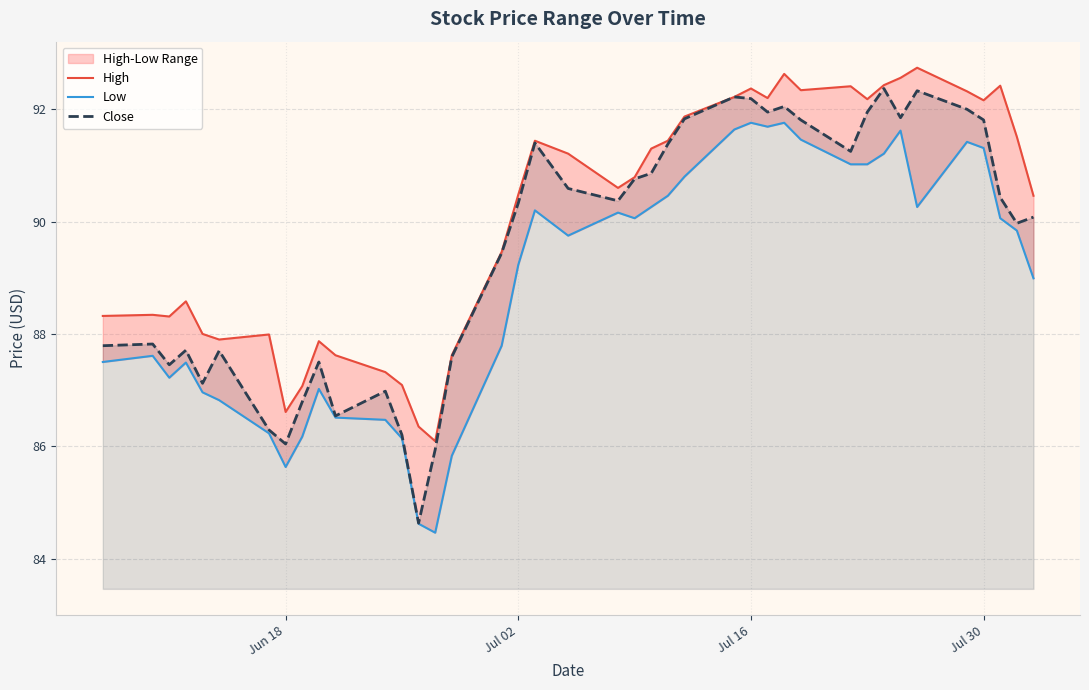

True or false: Close has a value of 90.3 at Jul 02.

True